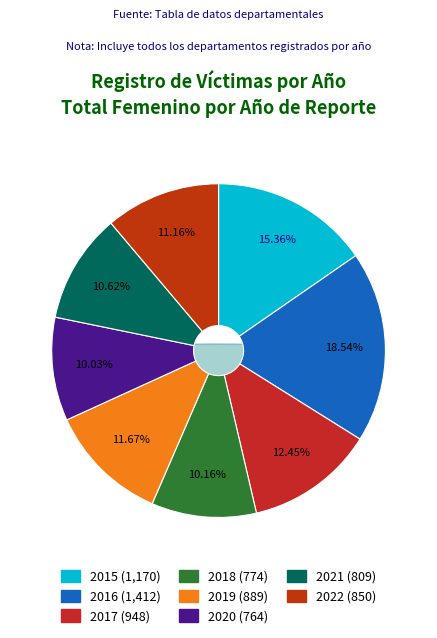

Is 2019 the majority of the pie?

No